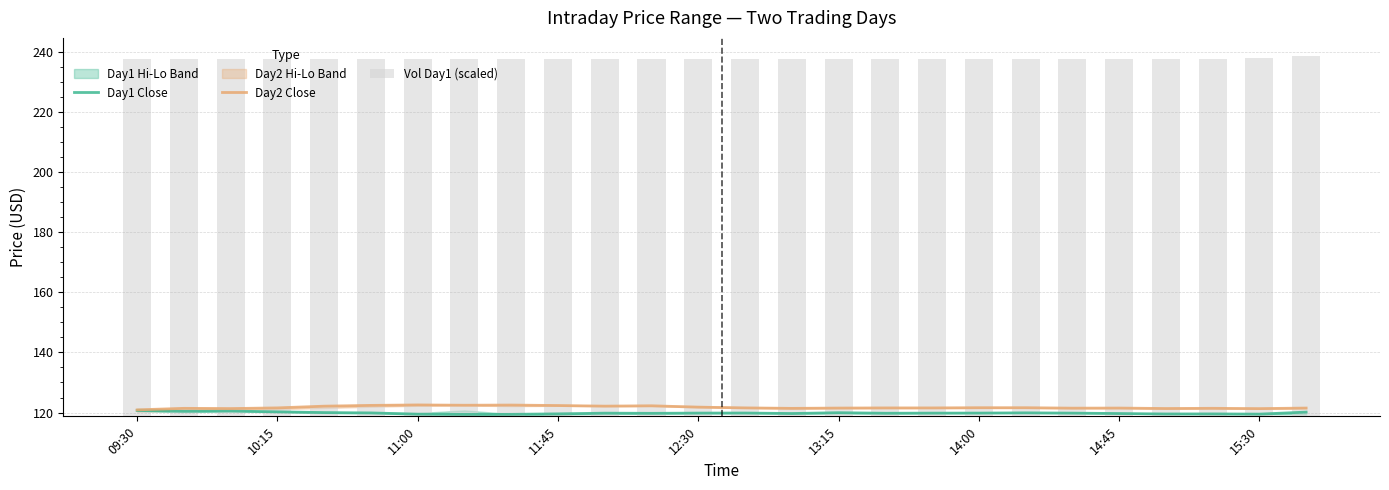

The value of Day2 Close at 10:15 is 121.6. True or false?

True